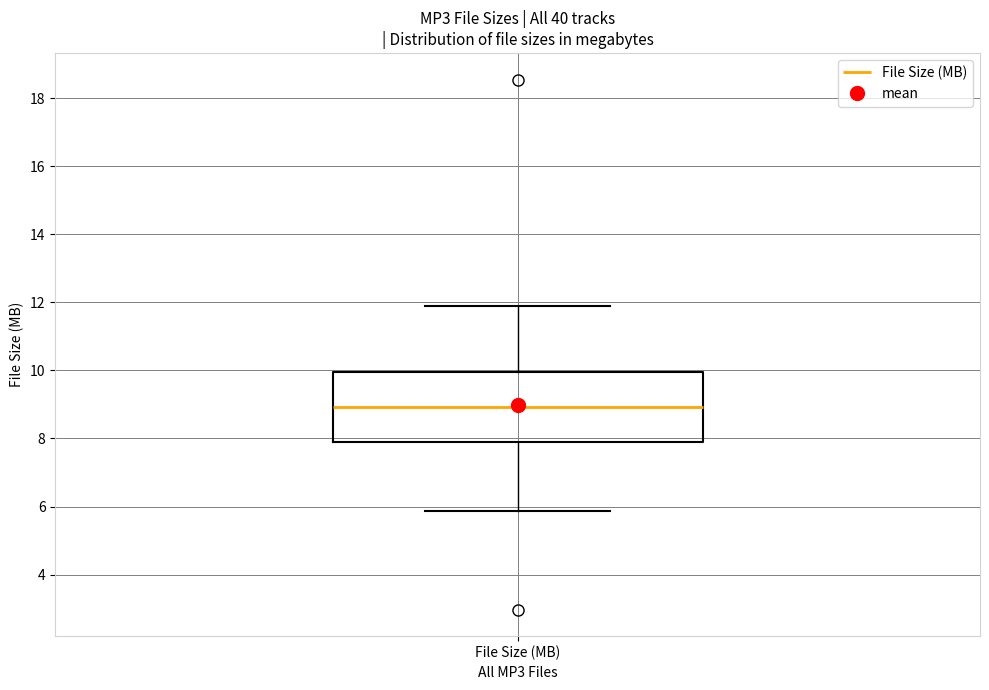

Read this box plot against the y-axis: the position of the median line, the range covered by the box, and the ends of both whiskers. The values are not printed on the chart, so give them approximately, as read against the axis.

median 9.0, box 8.0 to 10.0, whiskers 5.8 to 11.8